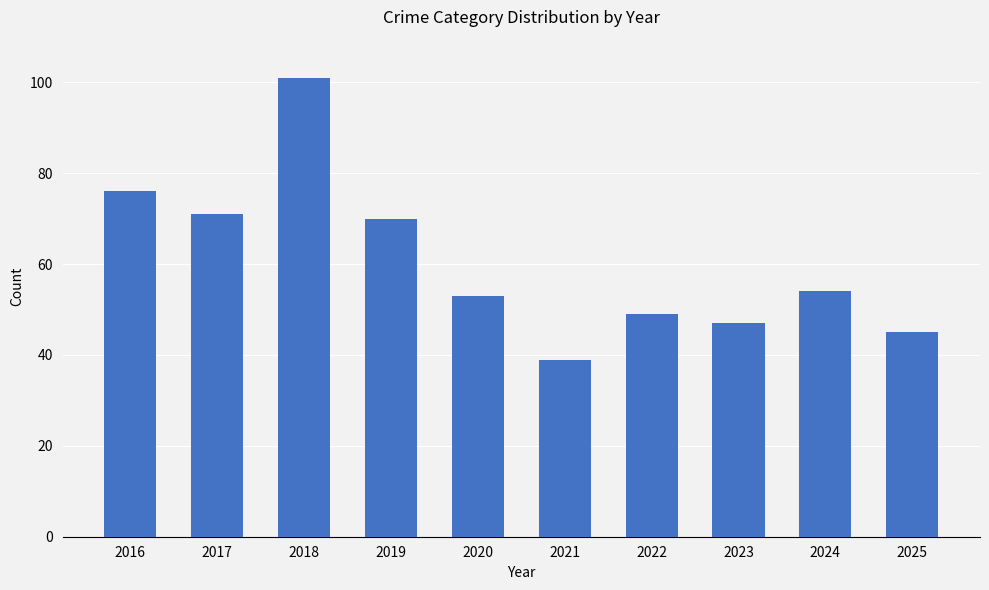

The value at 2017 is 71. True or false?

True